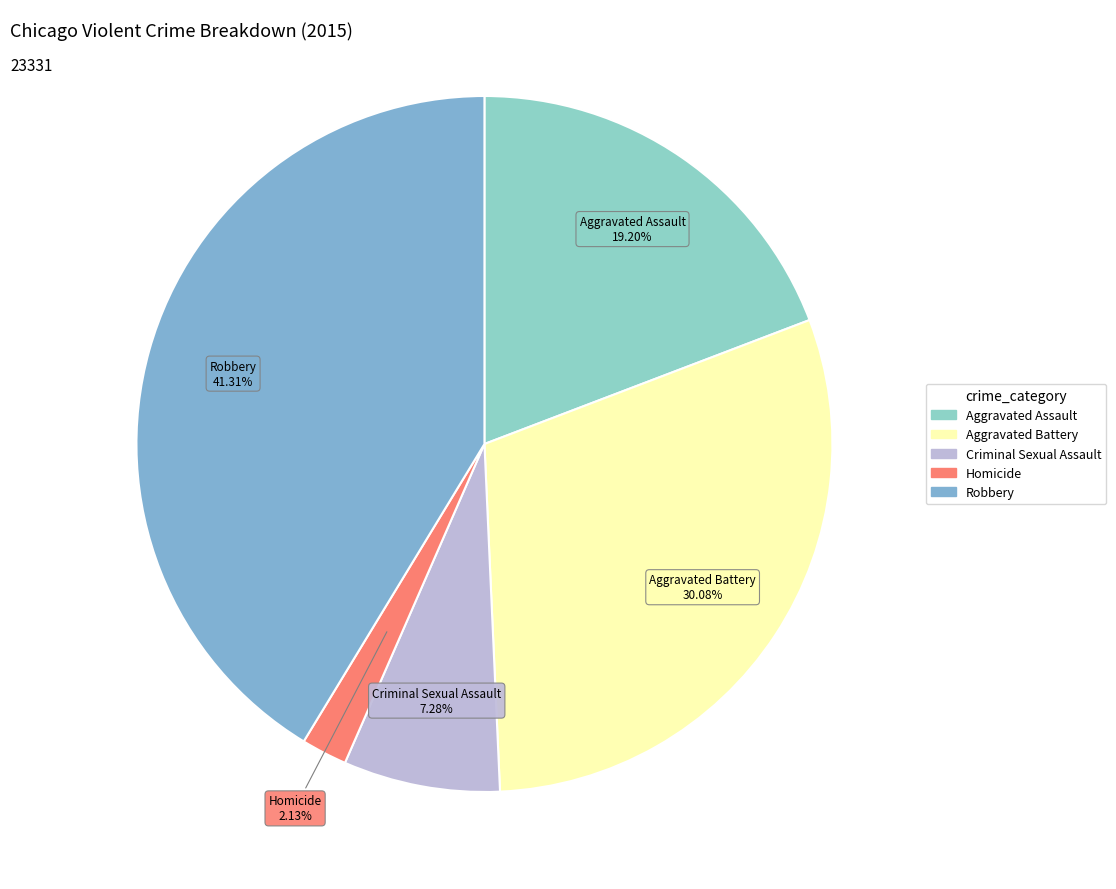

How many slices are in this pie chart?

5